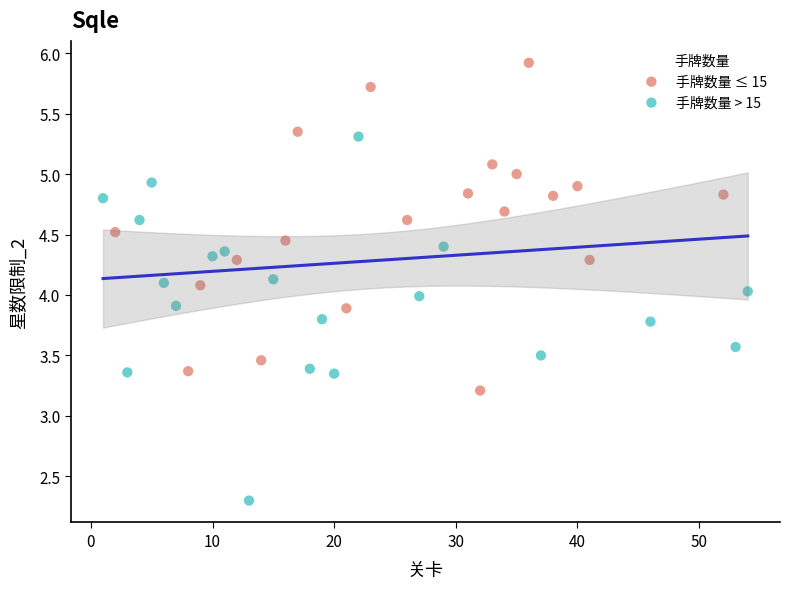

Which series reaches the minimum Y coordinate?

手牌数量 > 15